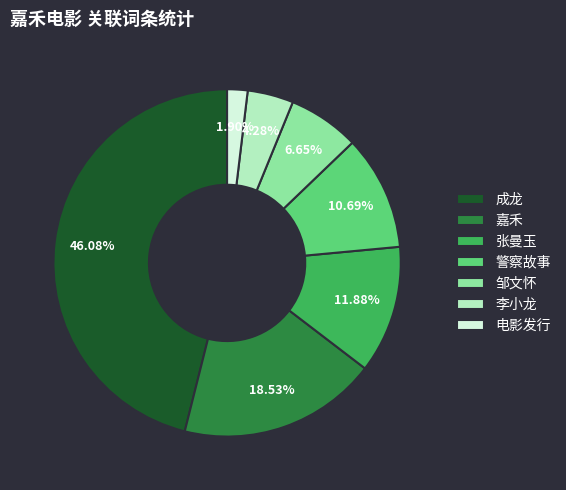

To the nearest percent, what is the average slice percentage?

14%